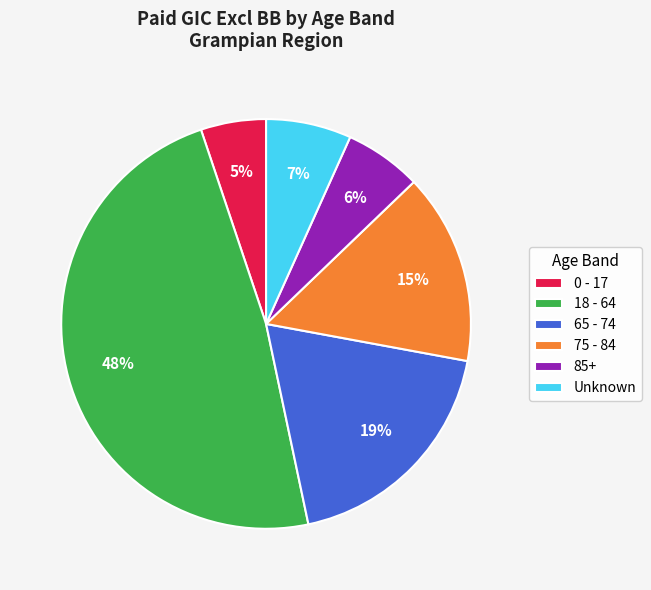

How many segments does this pie chart have?

6